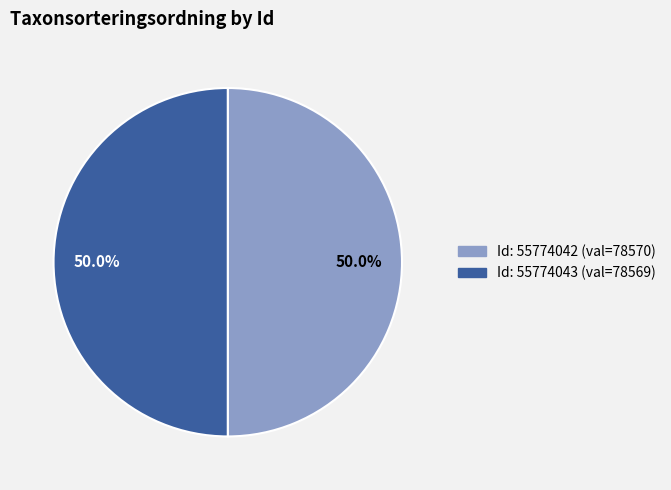

Count the number of slices in the pie.

2